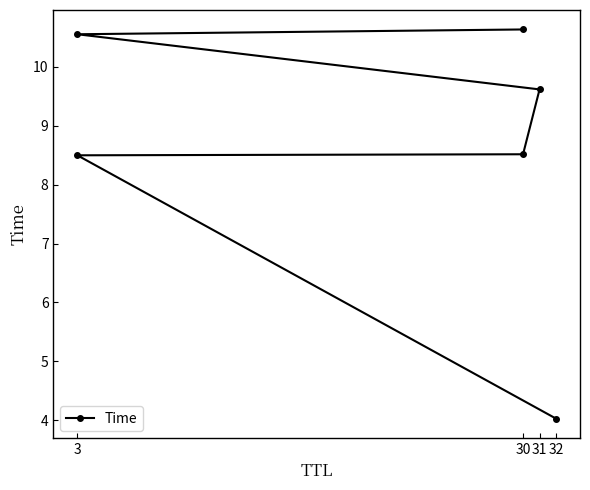

Is this an area chart (filled region under the line)?

No